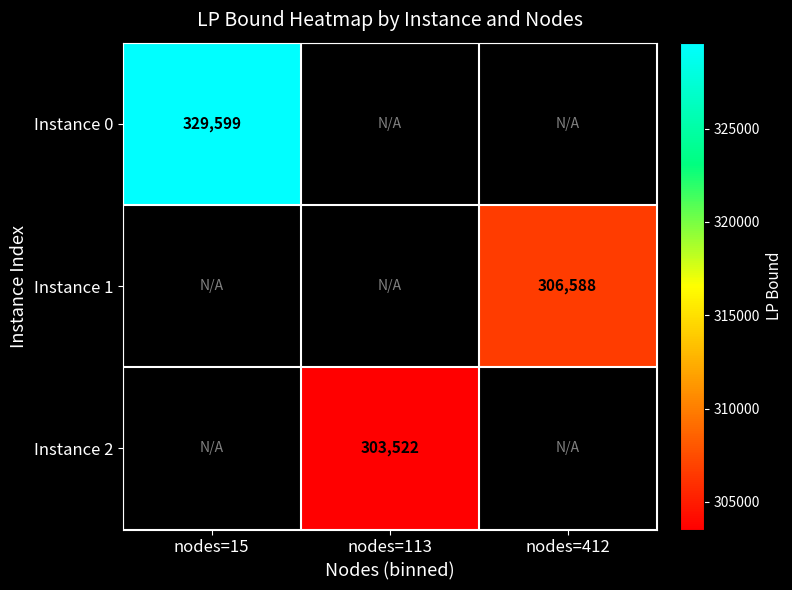

Which category has the highest value across all series?

nodes=15